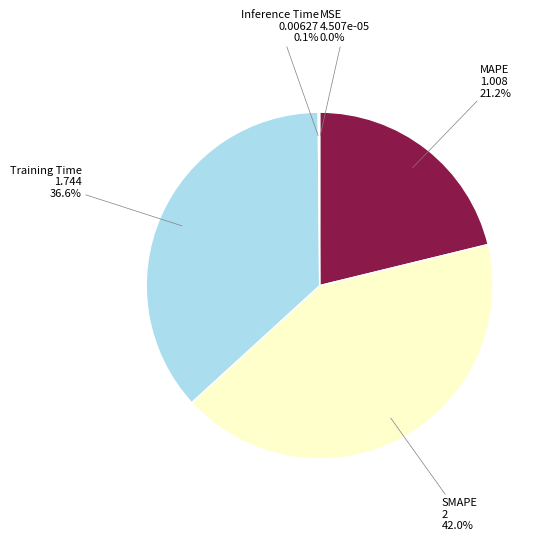

Is there a majority slice in this chart?

No